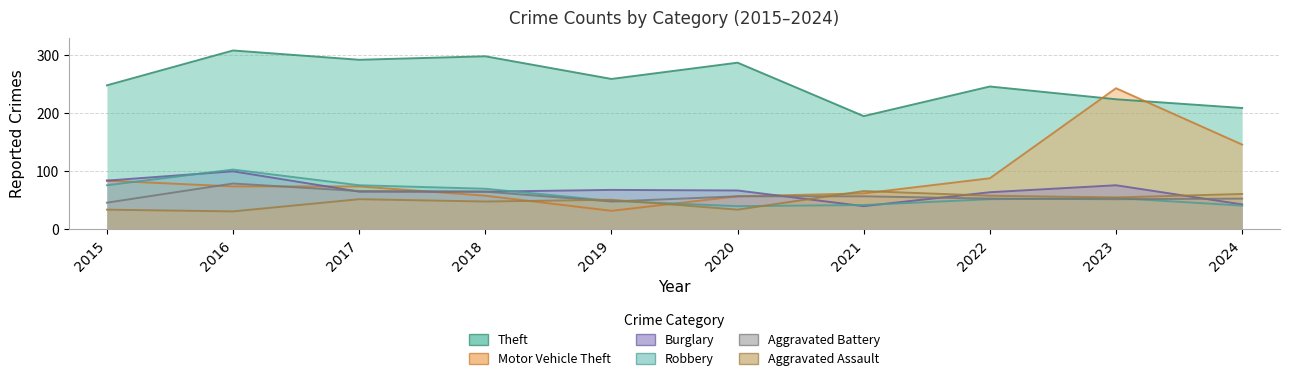

True or false: Theft and Aggravated Battery cross at least once.

False